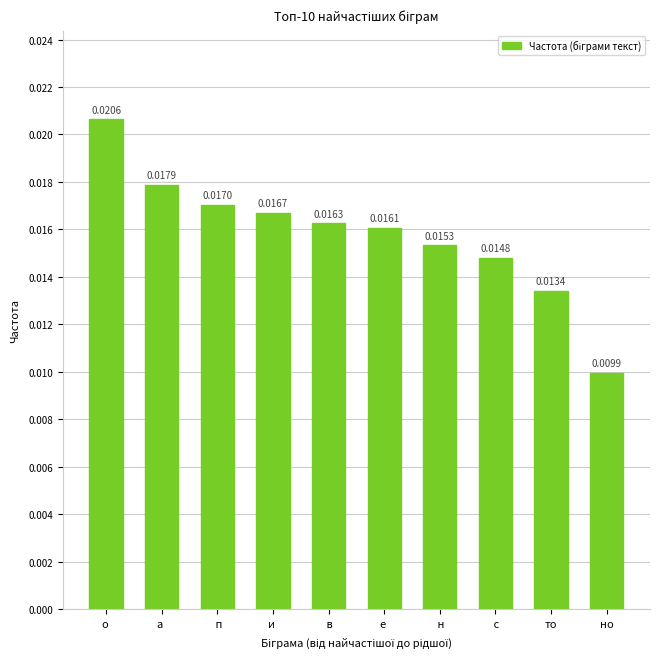

Which category has the highest value across all series?

о 